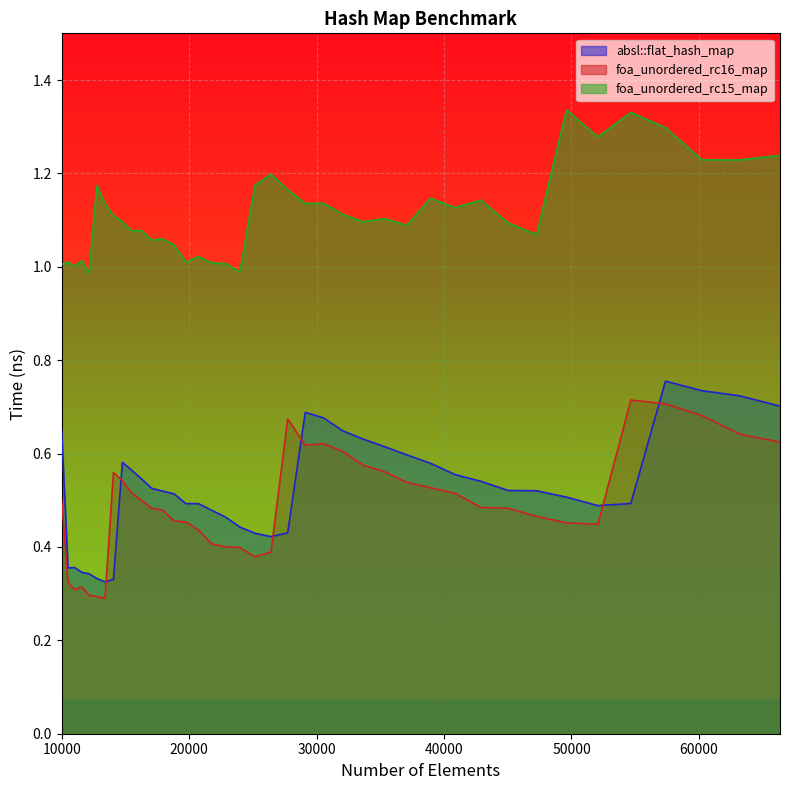

At which category is the sum across all series the highest?

57372